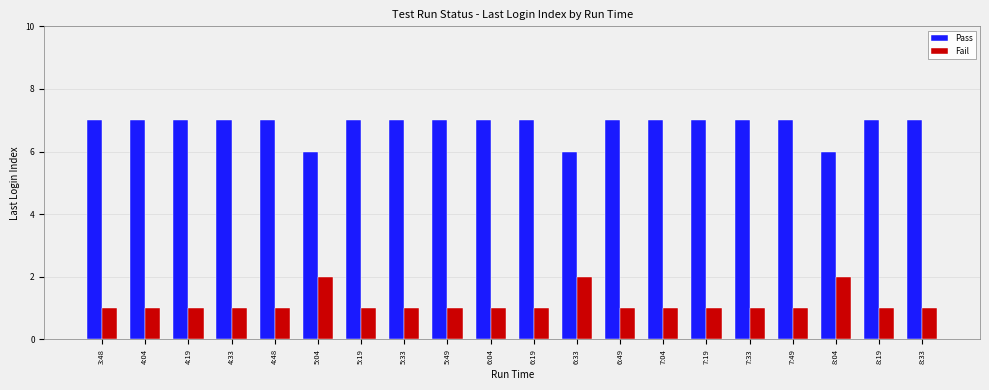

What is the maximum value for Pass?

7